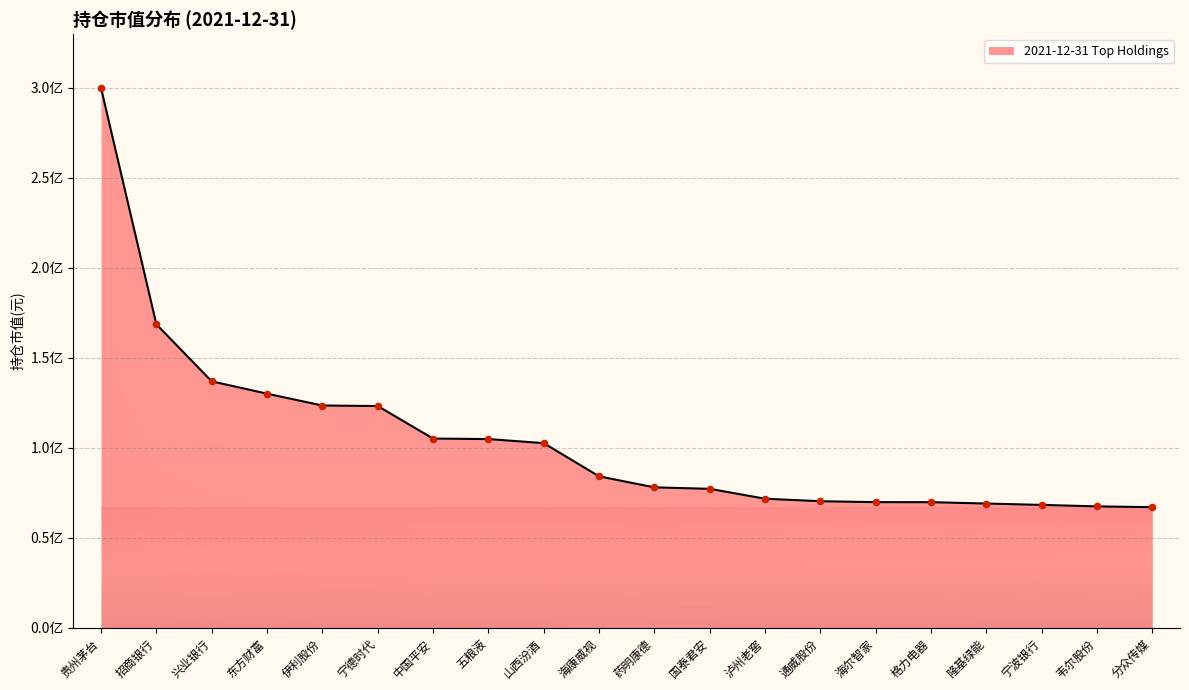

Which has a higher value, 宁德时代 or 中国平安?

宁德时代